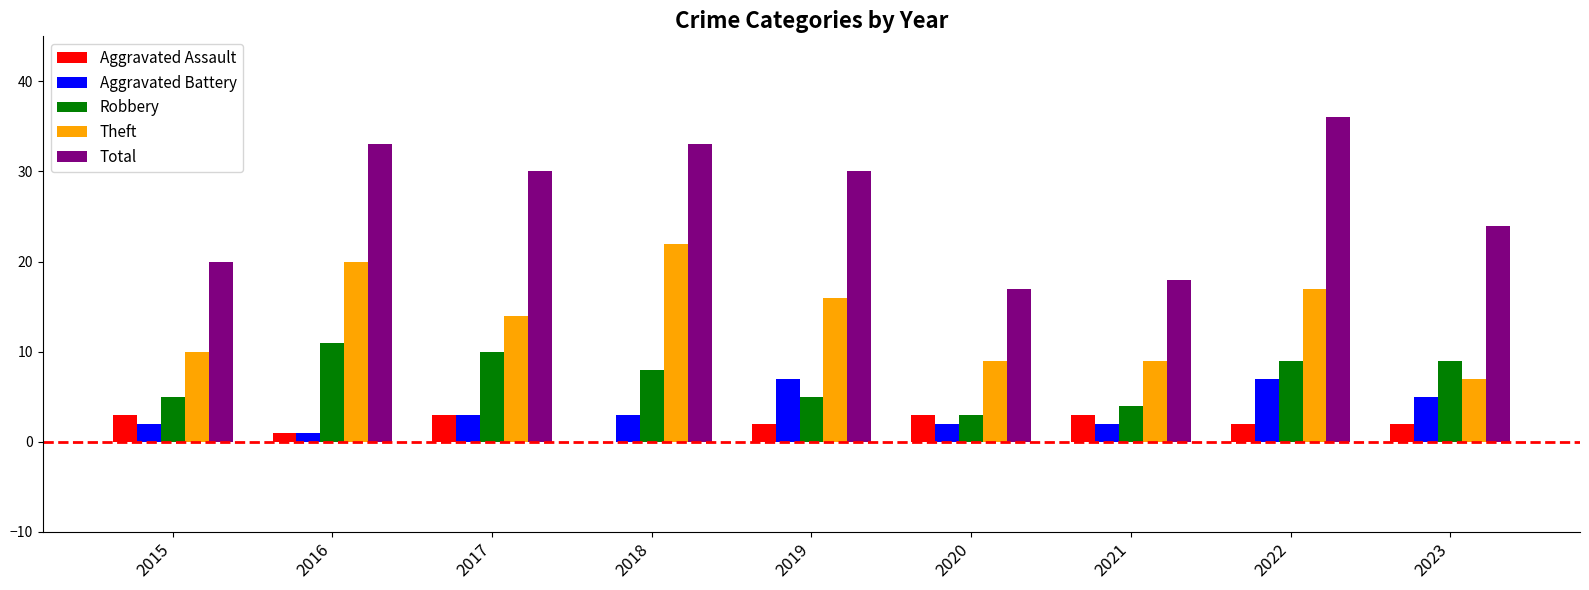

Which category has the highest value across all series?

2022